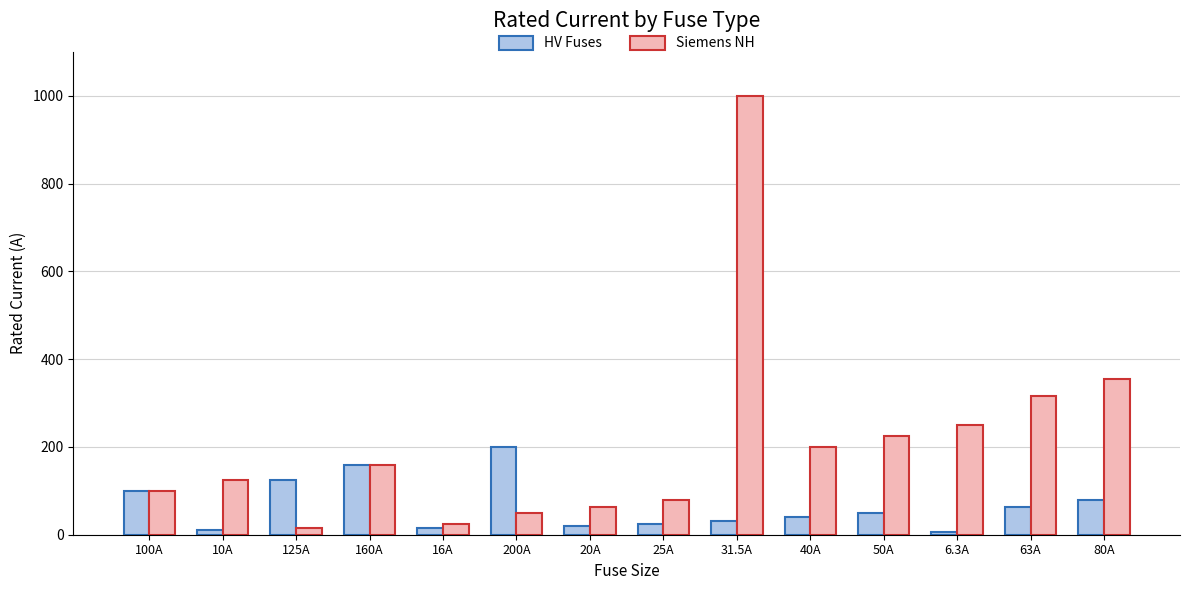

How many bars are there in each group?

2